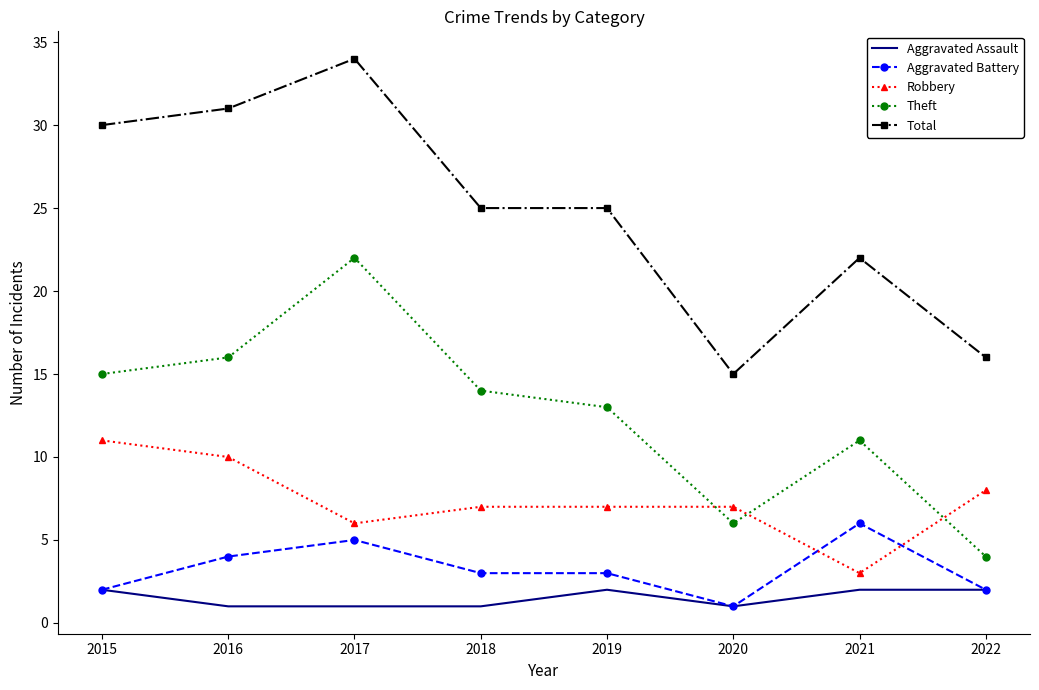

Is the value of Aggravated Assault at 2022 greater than the value of Total at 2019?

No